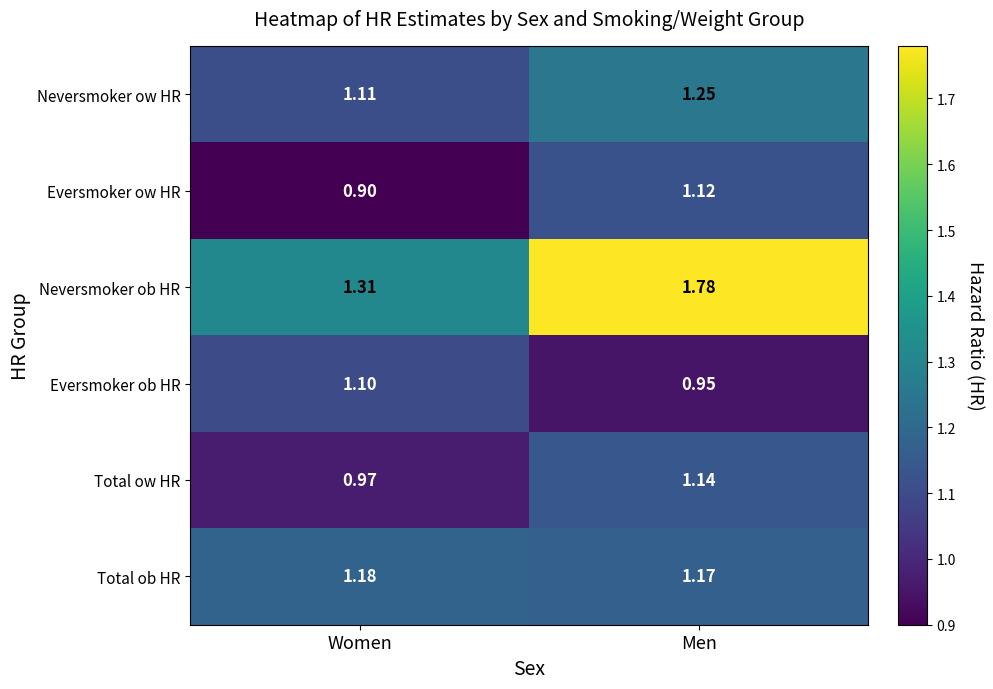

How many categories are shown in the chart?

2